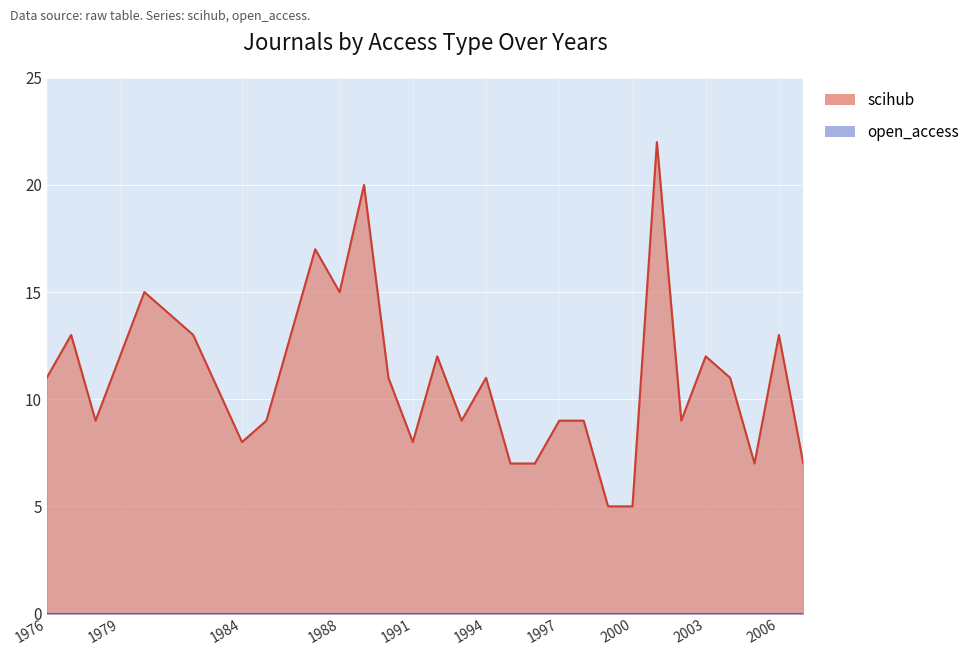

What is the difference between the second highest and minimum values?

15